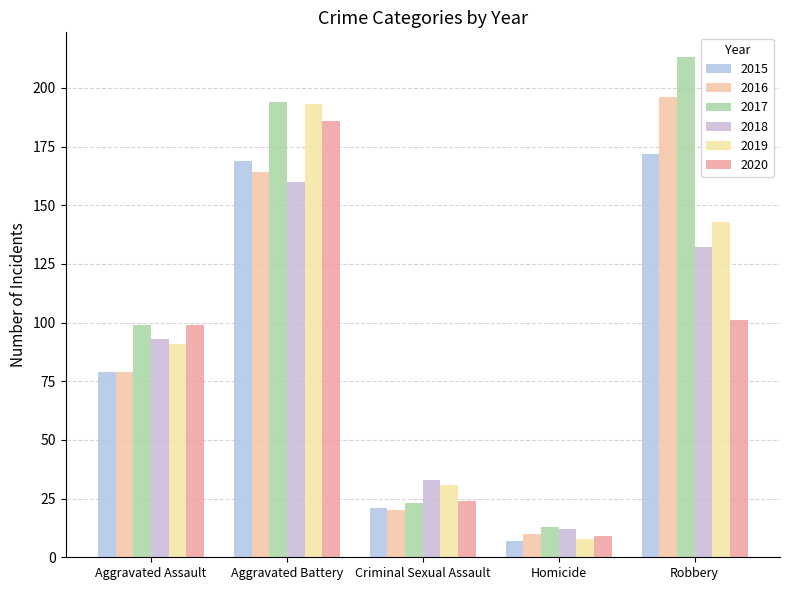

Which category has the lowest value across all series?

Homicide